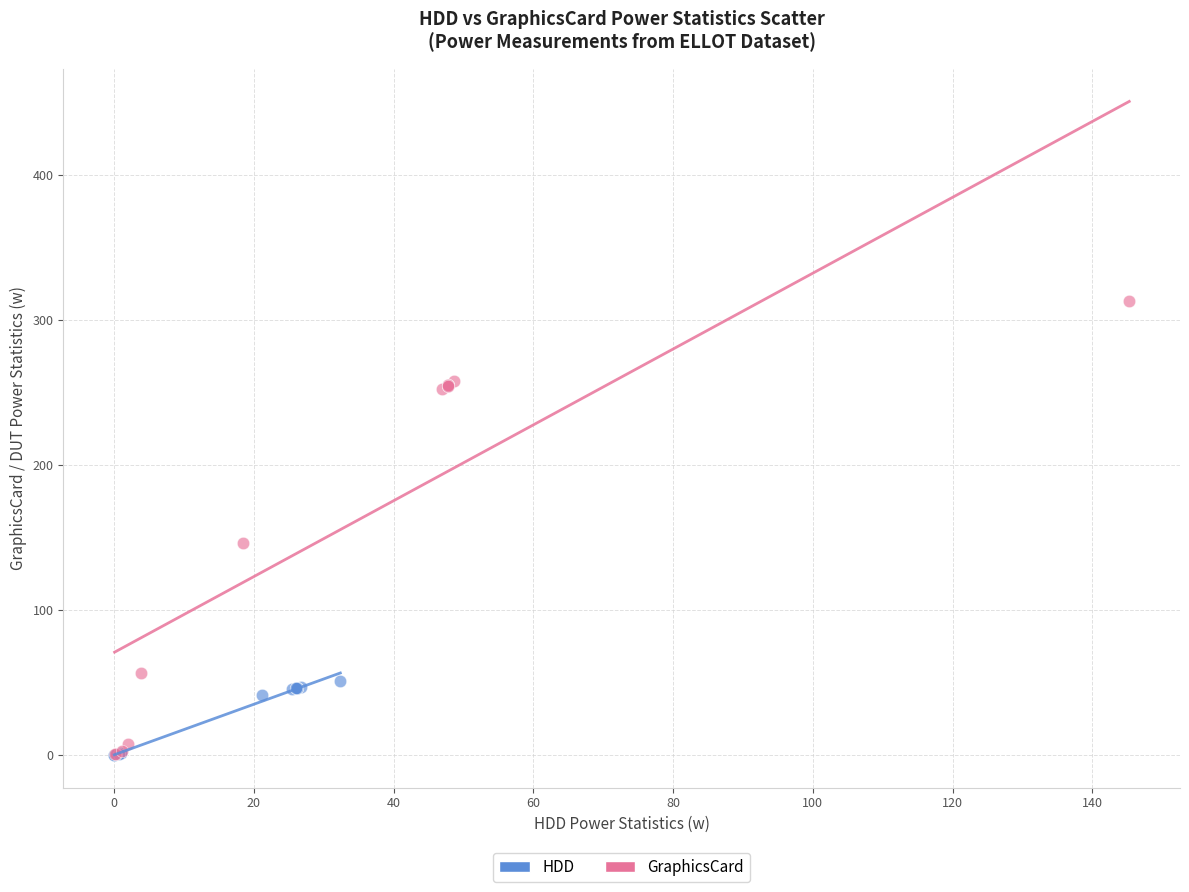

Which series has the largest Y range (max minus min)?

GraphicsCard